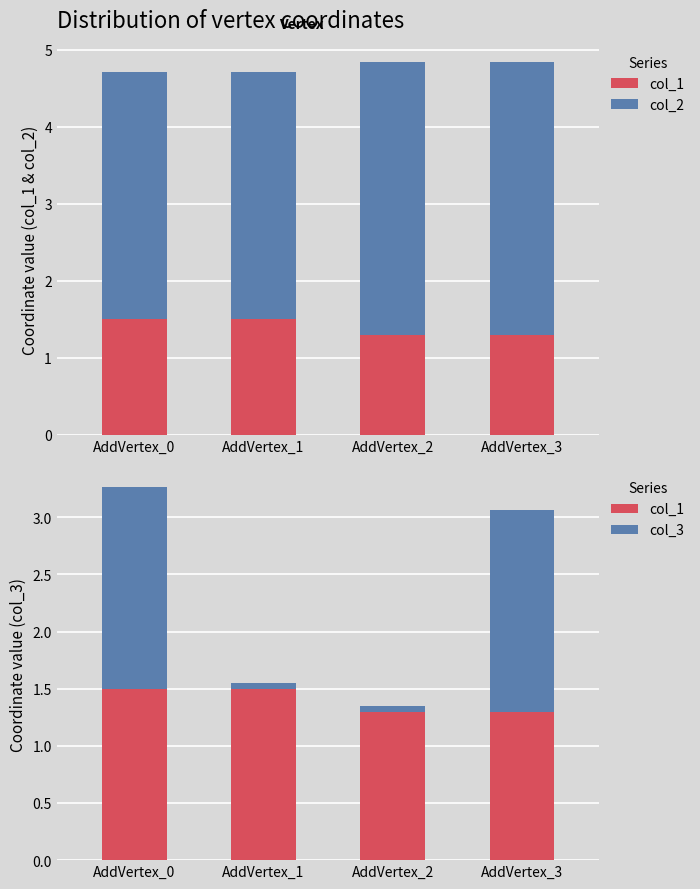

Is it true that col_2 equals 1.1 at AddVertex_1?

False